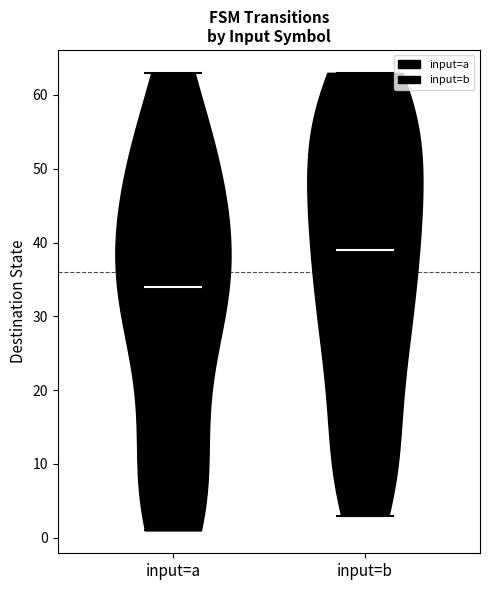

Reading left to right, read every violin against the y-axis: where its median line is, and the lowest and highest points it reaches. The values are not printed on the chart, so give them approximately, as read against the axis.

input=a: median line 34, lowest point 1, highest point 63
input=b: median line 39, lowest point 3, highest point 63